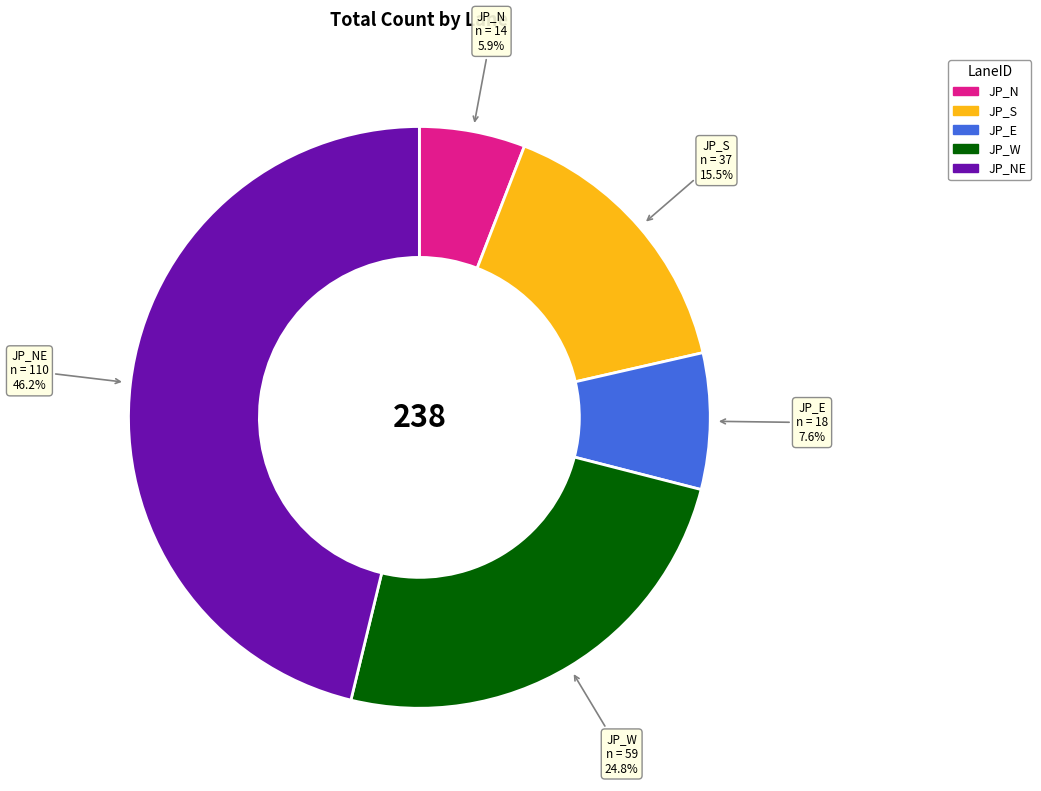

Approximately how many times larger is the value at JP_E compared to JP_S?

0.5